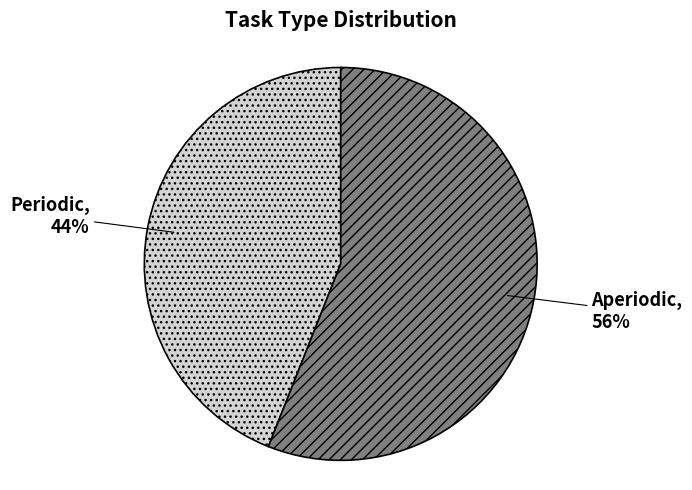

Is Periodic the majority of the pie?

No